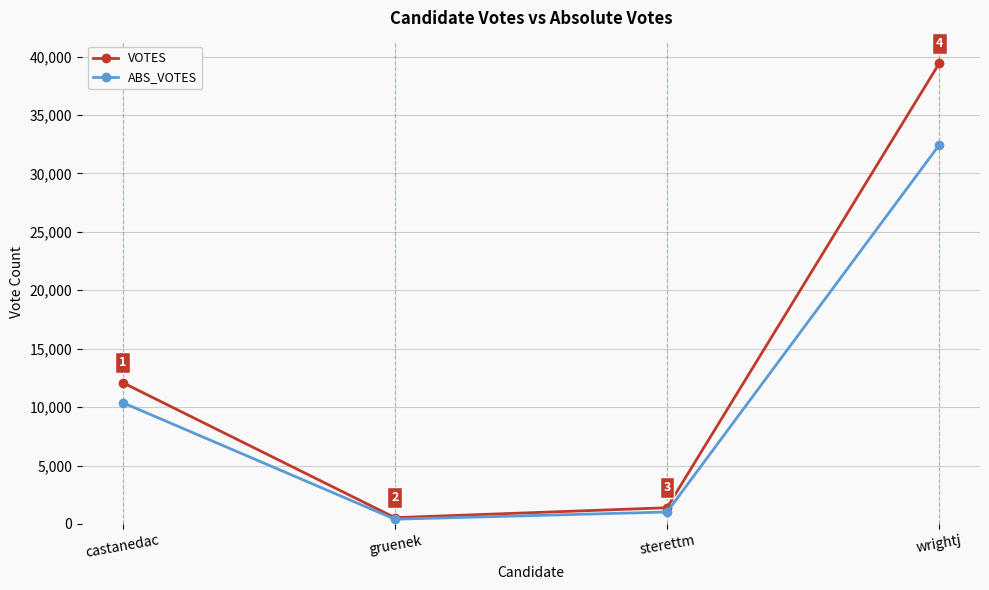

True or false: ABS_VOTES has more than 0 interior local peaks.

False